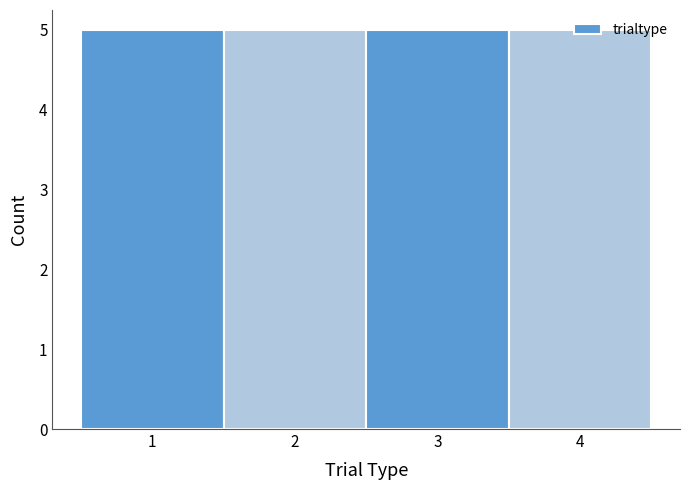

What is the height of the bar covering 1.5 to 2.5 on the x-axis? The values are not printed on the chart, so give them approximately, as read against the axis.

5